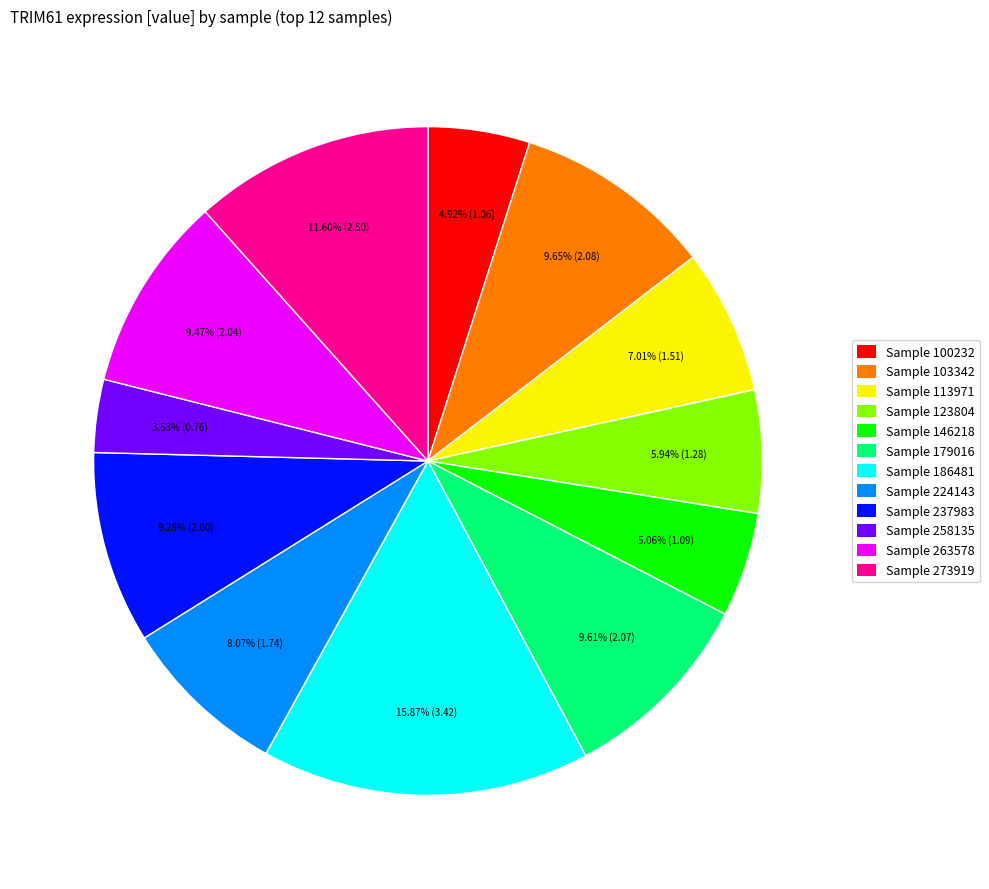

What is the smallest slice in the pie chart?

Sample 258135